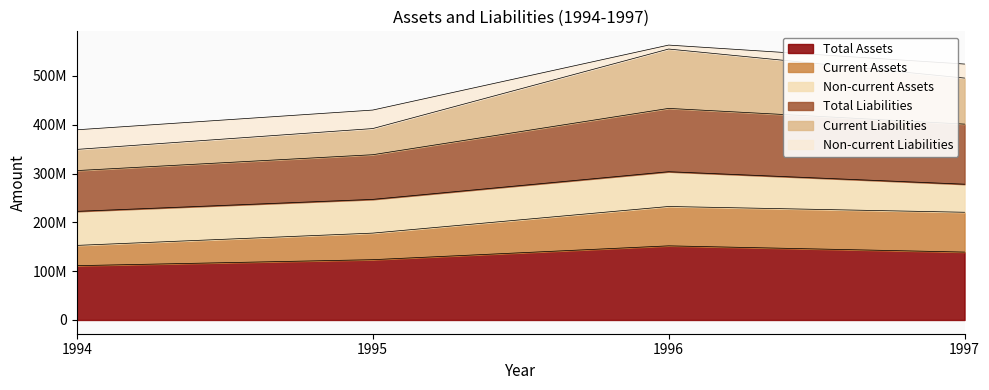

Does the chart display data point markers on the line(s)?

No